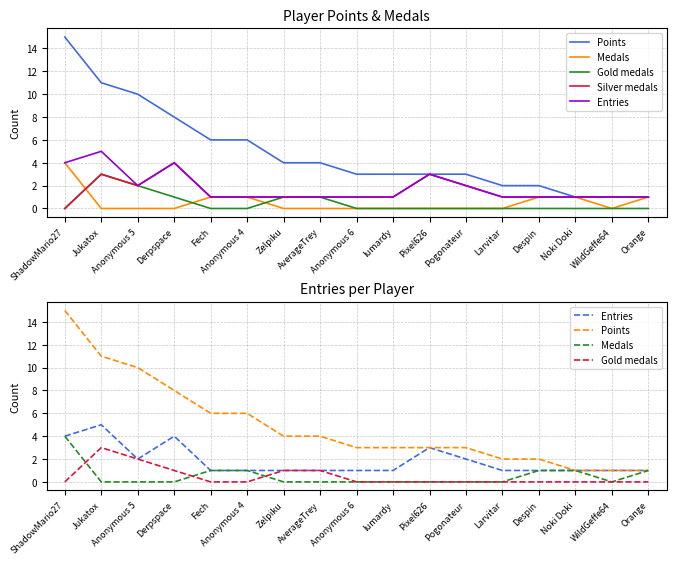

Is it true that Medals equals 1 at Anonymous 5?

False